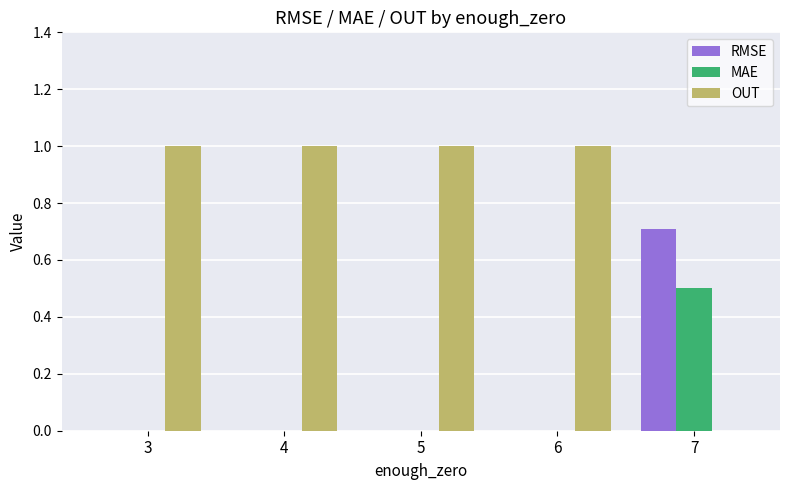

The value of RMSE at 7 is 0.2. True or false?

False